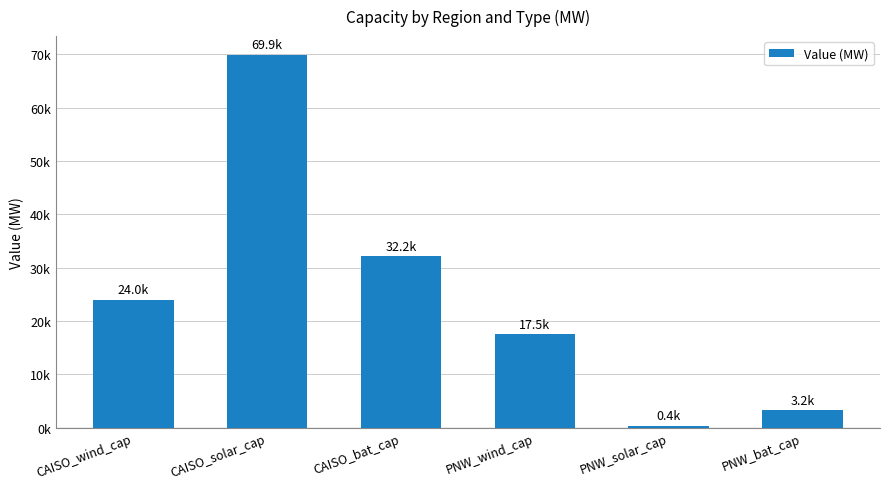

Are the bars grouped side by side (vs. stacked)?

No